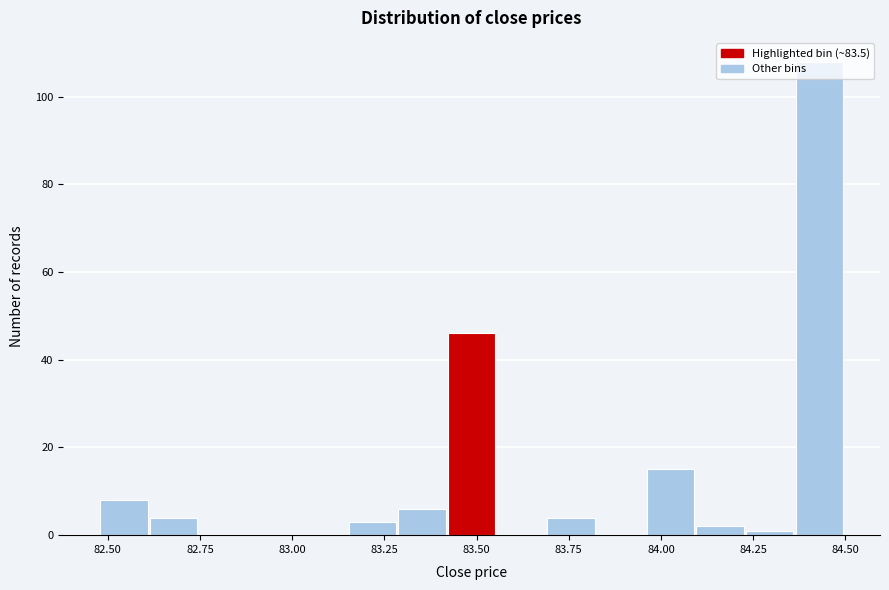

Around what value on the x-axis is the tallest bar? Give the approximate position of its centre, as read against the axis.

84.45